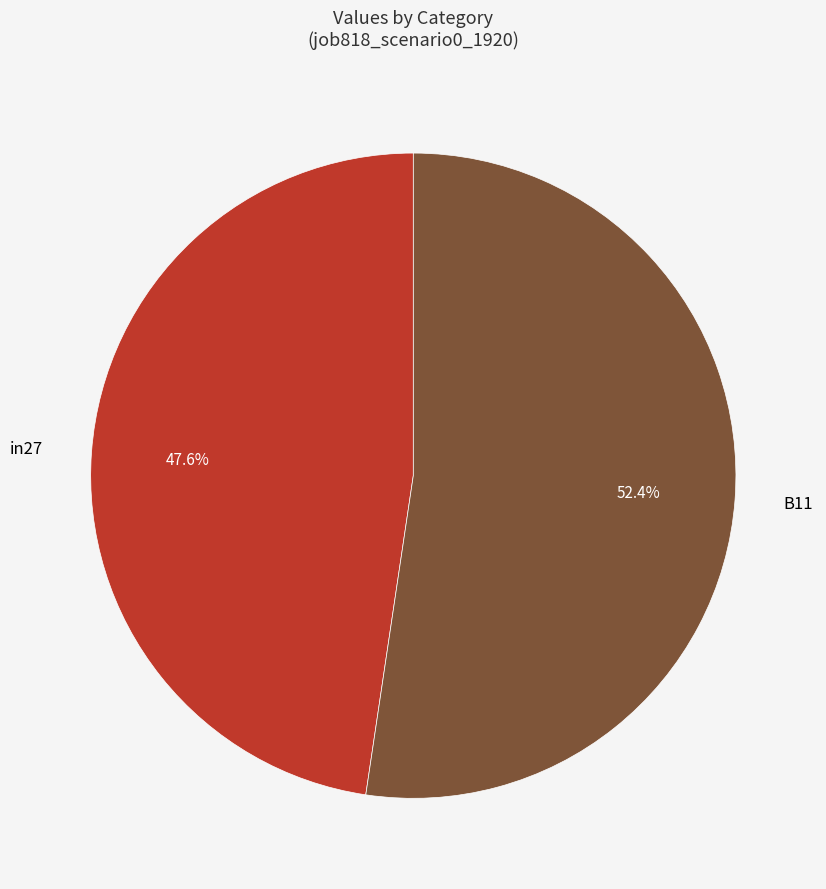

Is there a majority slice in this chart?

Yes